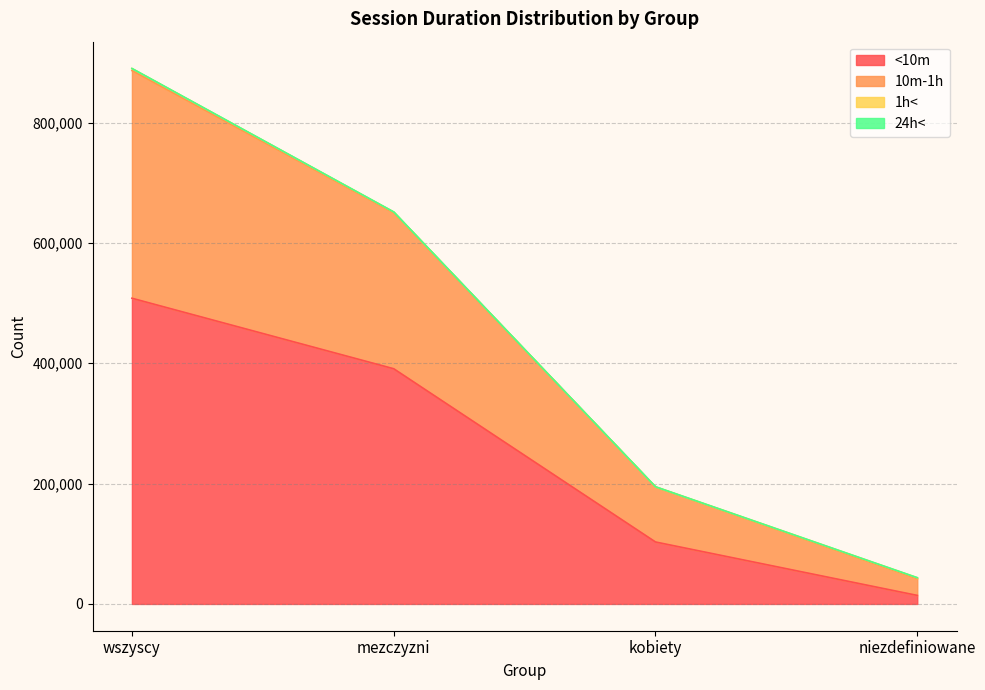

At which category is the sum across all series the highest?

wszyscy